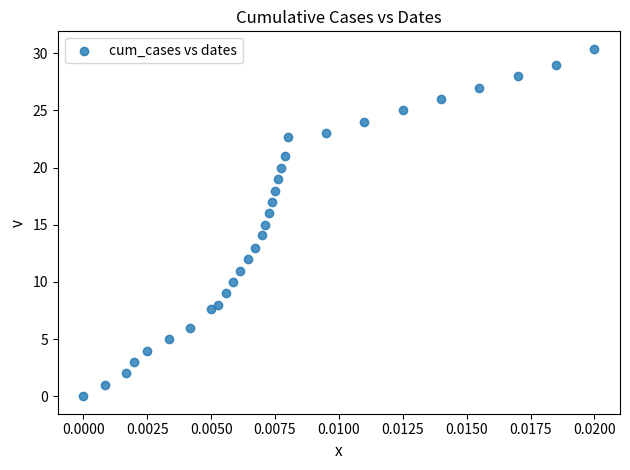

What is the range of Y values (max minus min)?

30.4